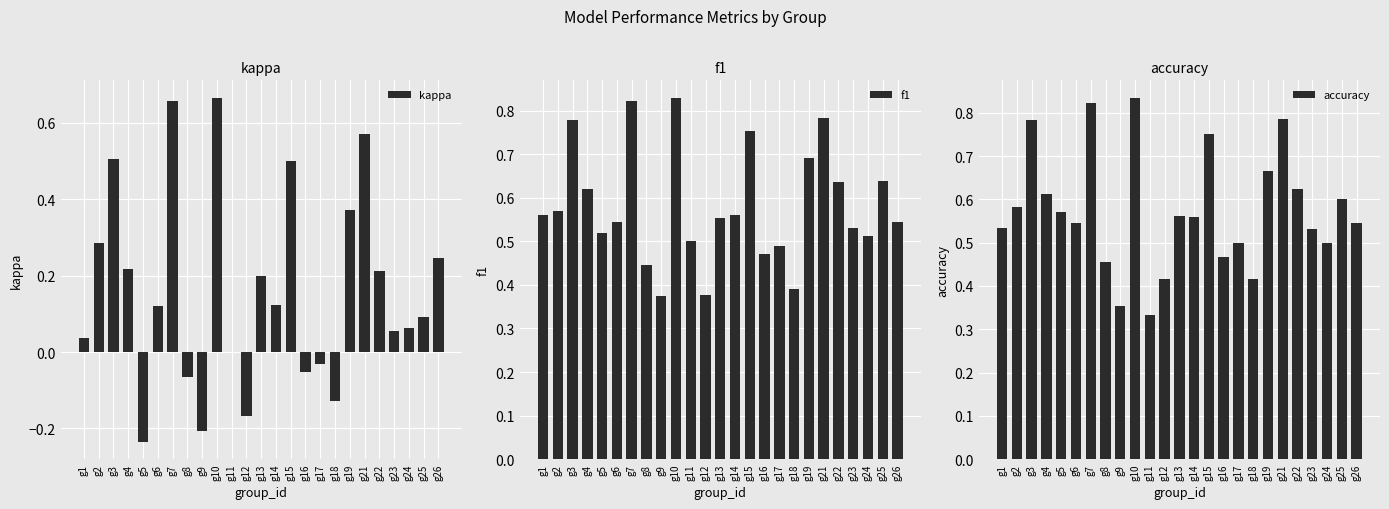

What is the lowest value of the f1 series?

0.4